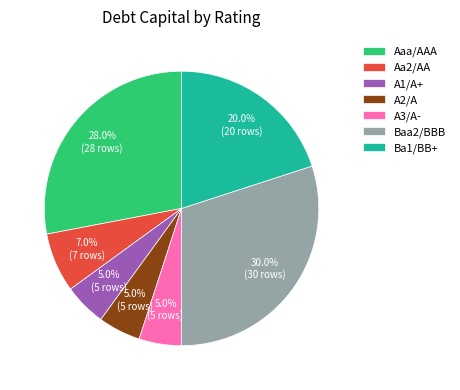

How many segments does this pie chart have?

7